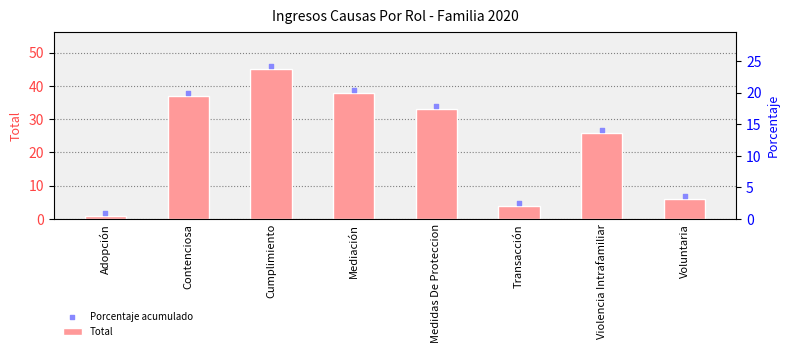

Which series reaches the maximum Y coordinate?

Porcentaje acumulado